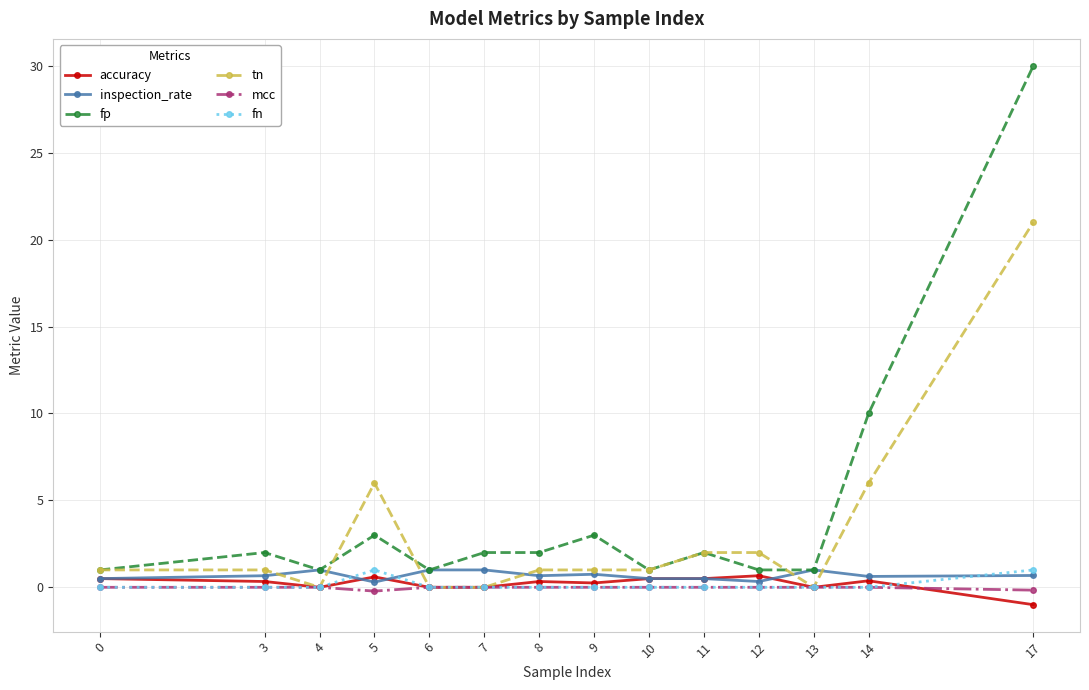

At which category does tn reach its first local valley?

4